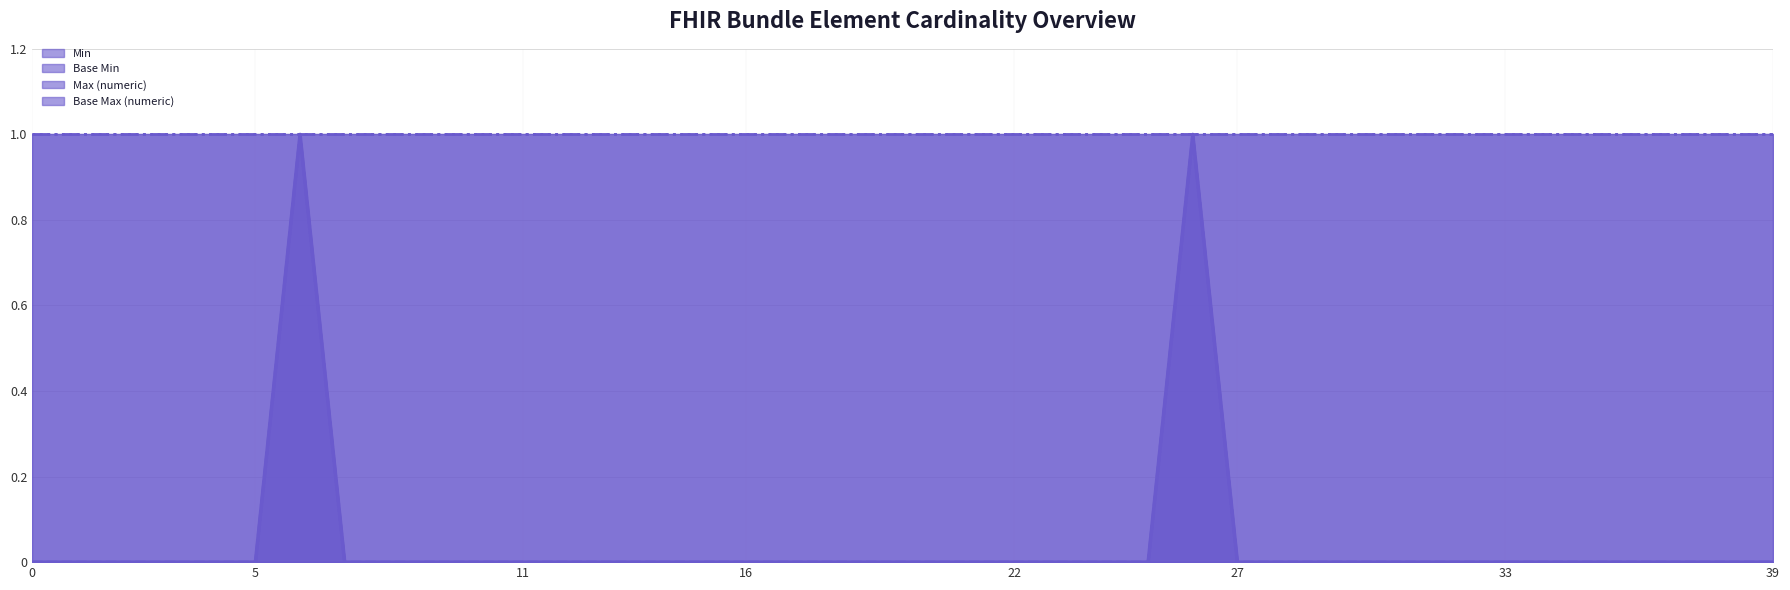

How many data points in Base Min are above 0?

2